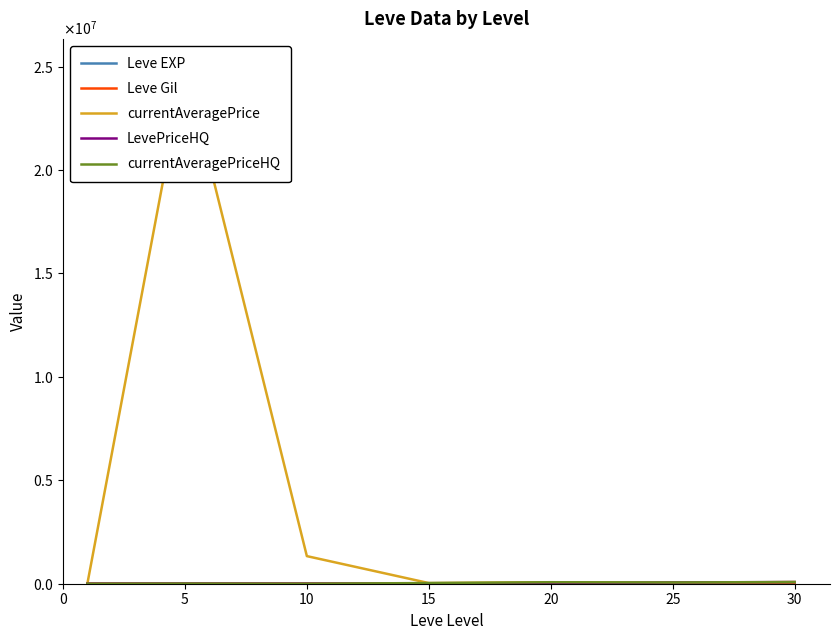

At which category is the sum across all series the highest?

5